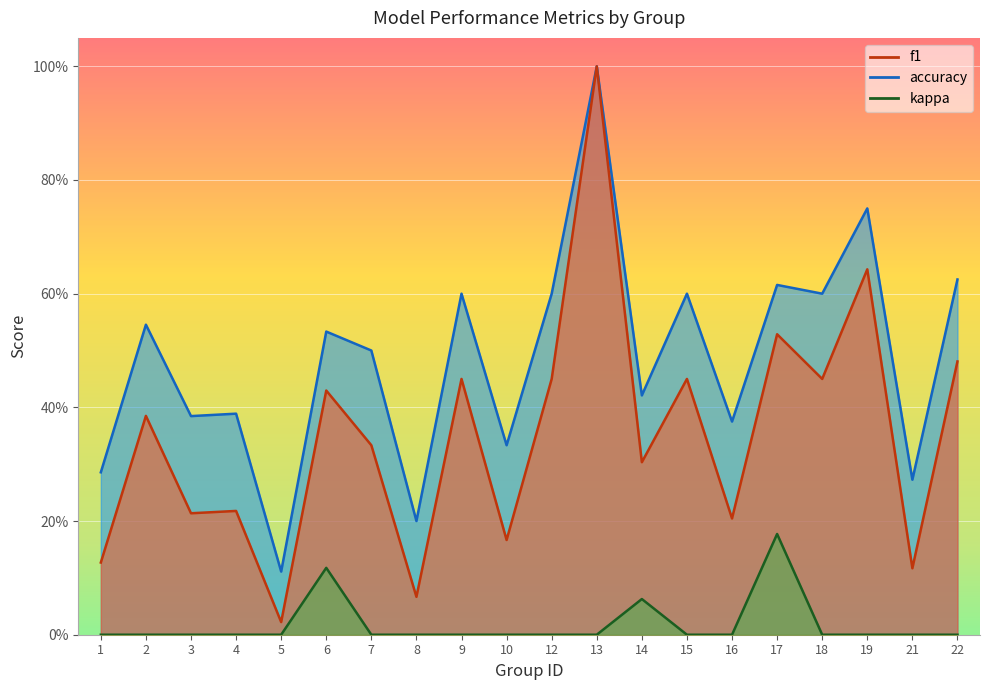

What is the approximate value of kappa at 14?

0.1